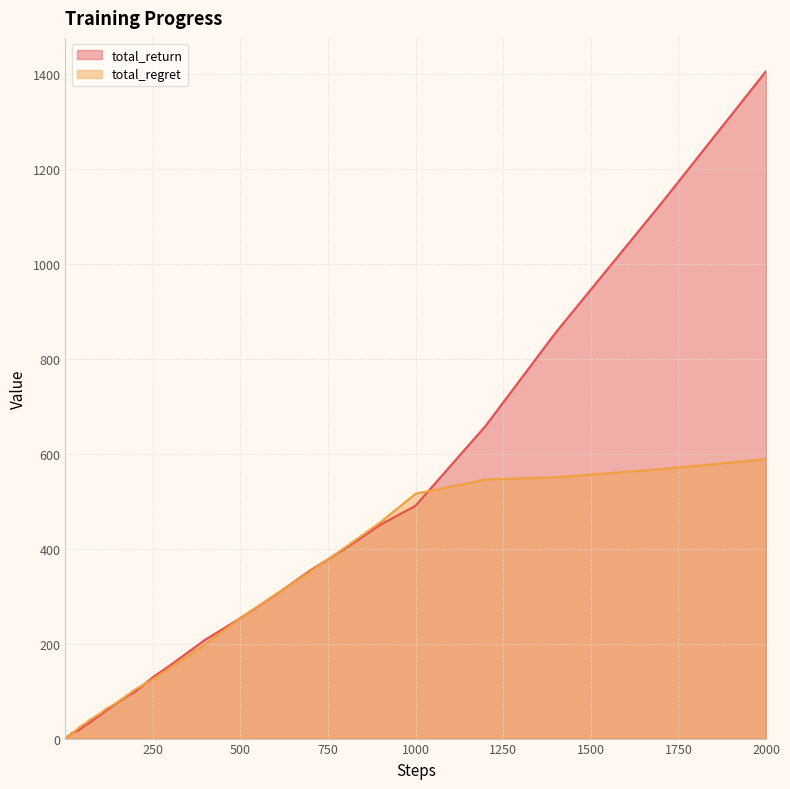

What is the difference between the maximum and minimum values in the total_return series?

1406.2